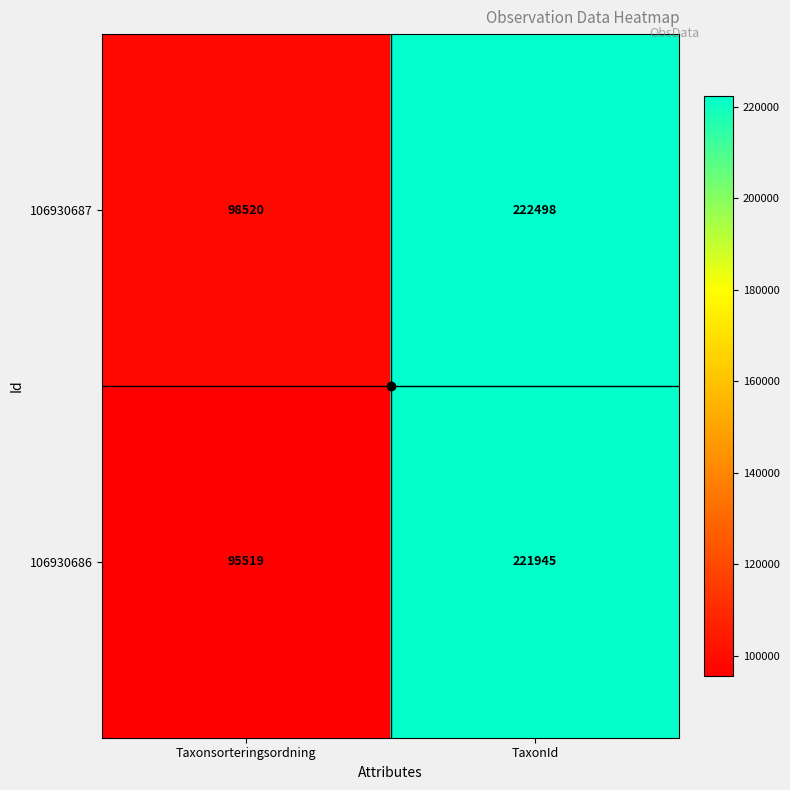

Which series has the largest range (max minus min)?

106930686